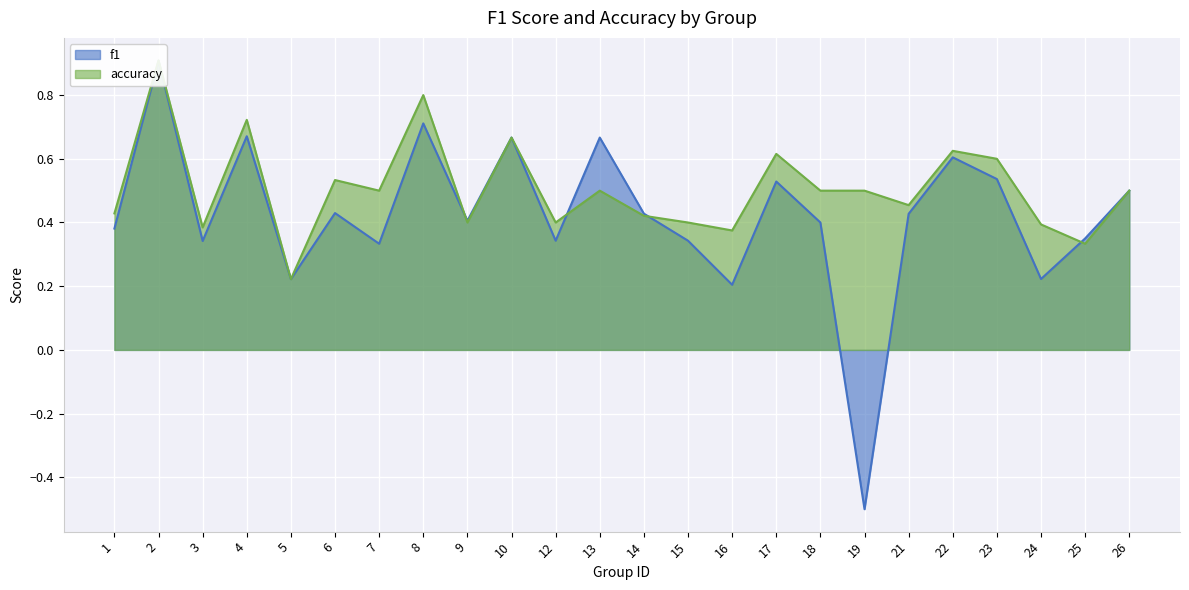

List the series in order of their overall mean, highest first.

accuracy, f1